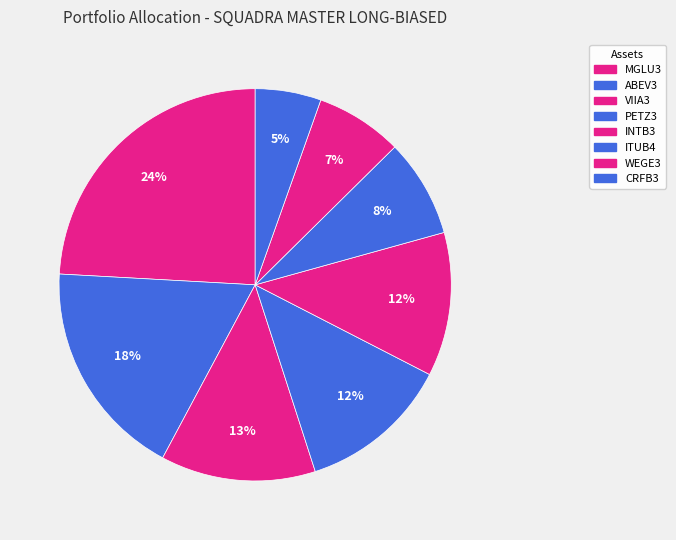

What percentage is the ITUB4 slice, to the nearest percent?

8%